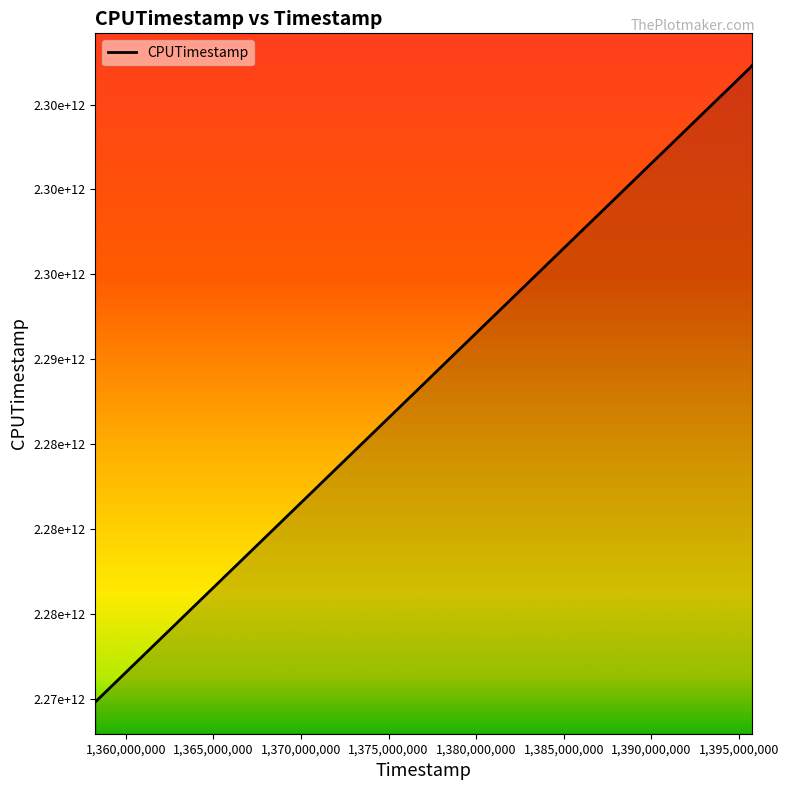

Is this an area chart (filled region under the line)?

Yes